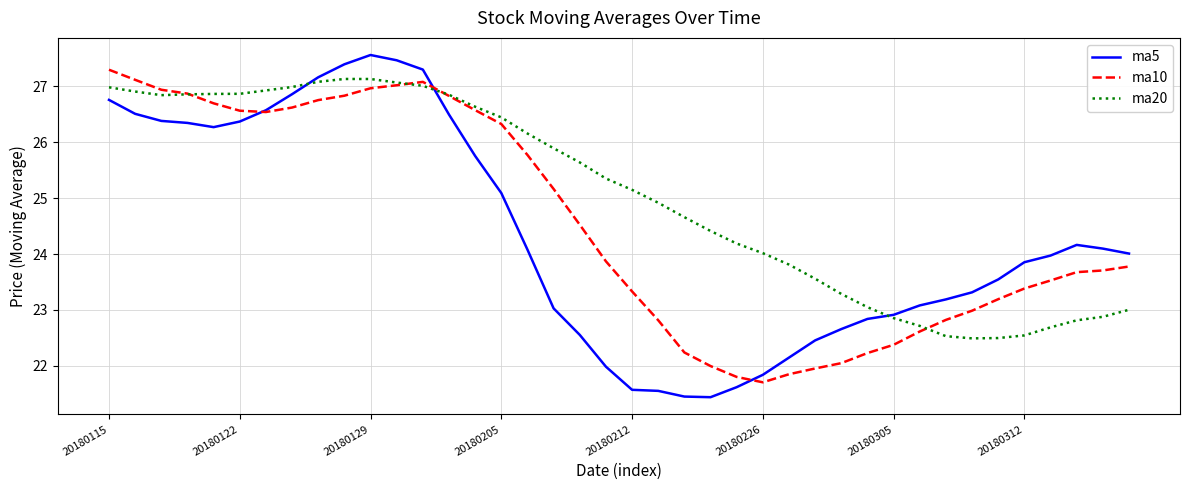

Which series has the largest range (max minus min)?

ma5